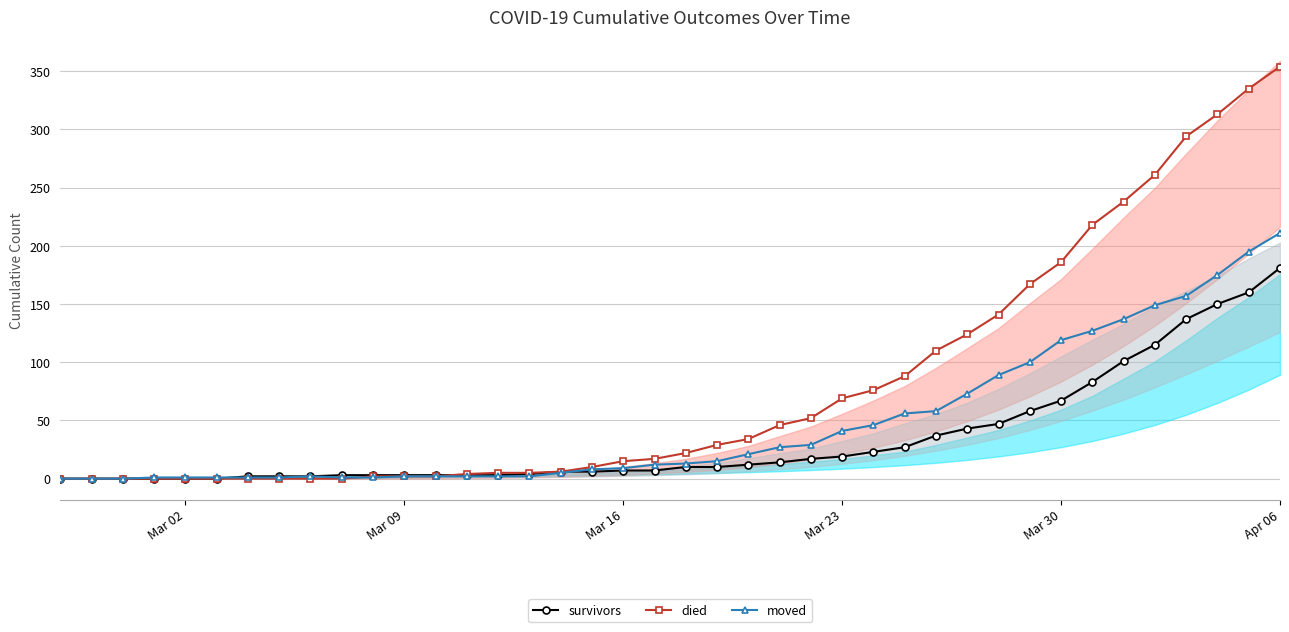

At which label does moved reach its peak?

Apr 06